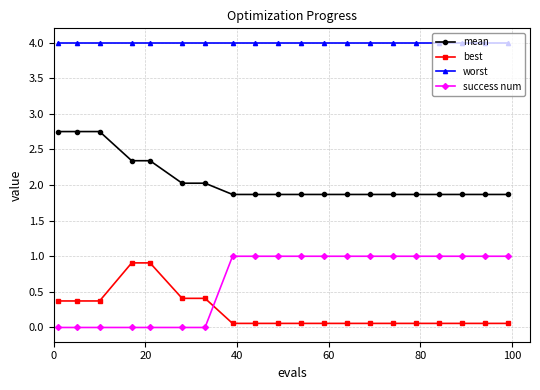

True or false: mean and worst cross at least once.

False